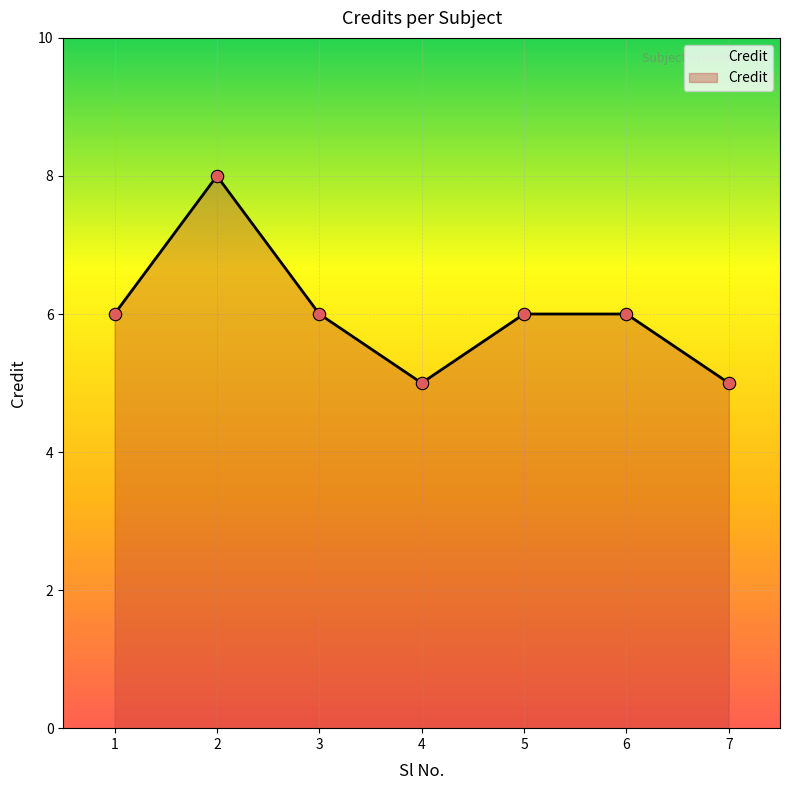

Approximately how many times larger is the value at 1 compared to 4?

1.2